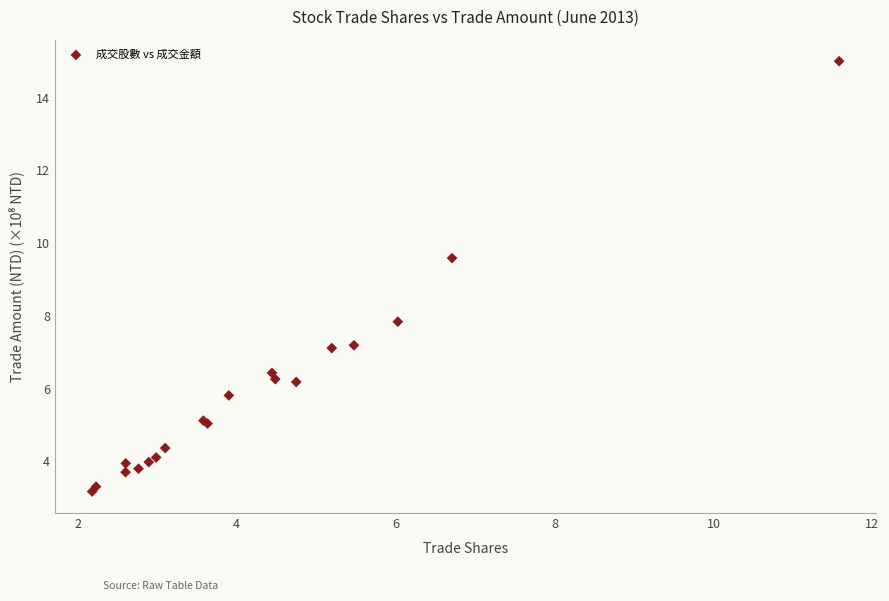

What Y value in the scatter plot is closest to 9?

9.6